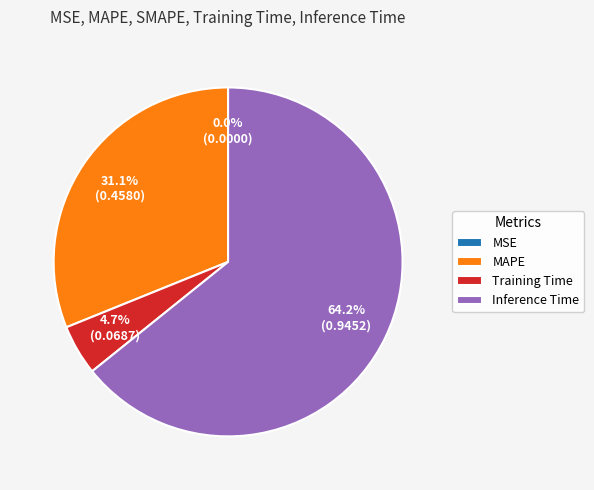

What portion of the pie excludes Training Time?

95.3%